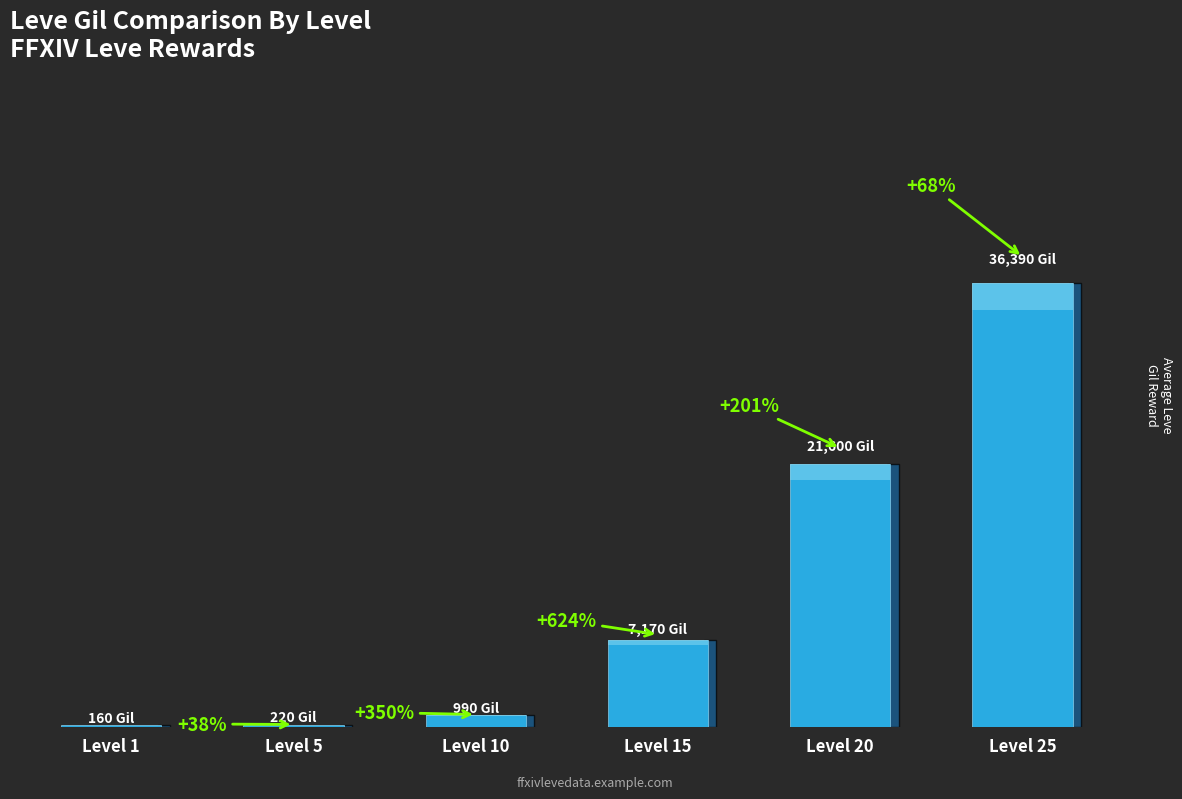

Which has a higher value, Level 1 or Level 20?

Level 20